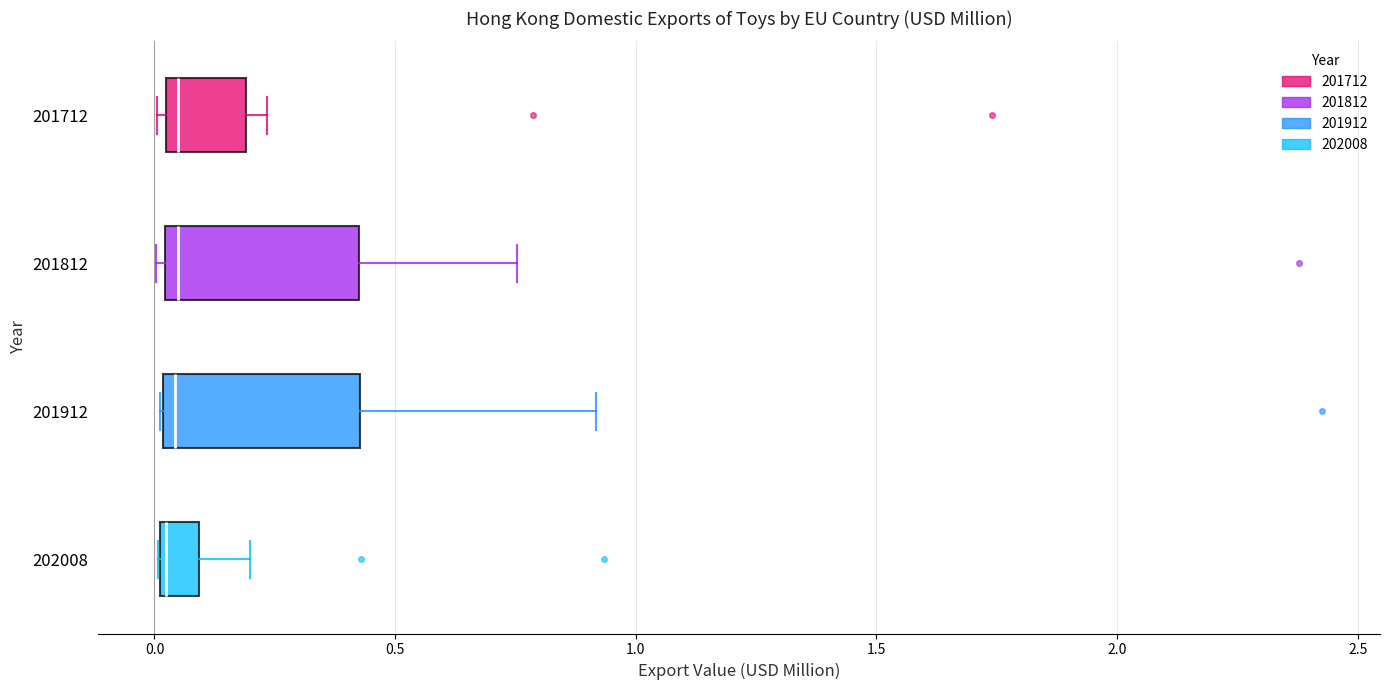

Reading bottom to top, read every box against the x-axis: the position of its median line, the range the box covers, and the ends of its whiskers. The values are not printed on the chart, so give them approximately, as read against the axis.

202008: median 0.00, box 0.00 to 0.10, whiskers 0.00 to 0.20
201912: median 0.05, box 0.00 to 0.45, whiskers 0.00 to 0.90
201812: median 0.05, box 0.00 to 0.45, whiskers 0.00 (just left of the box's left edge) to 0.75
201712: median 0.05, box 0.00 to 0.20, whiskers 0.00 (just left of the box's left edge) to 0.25